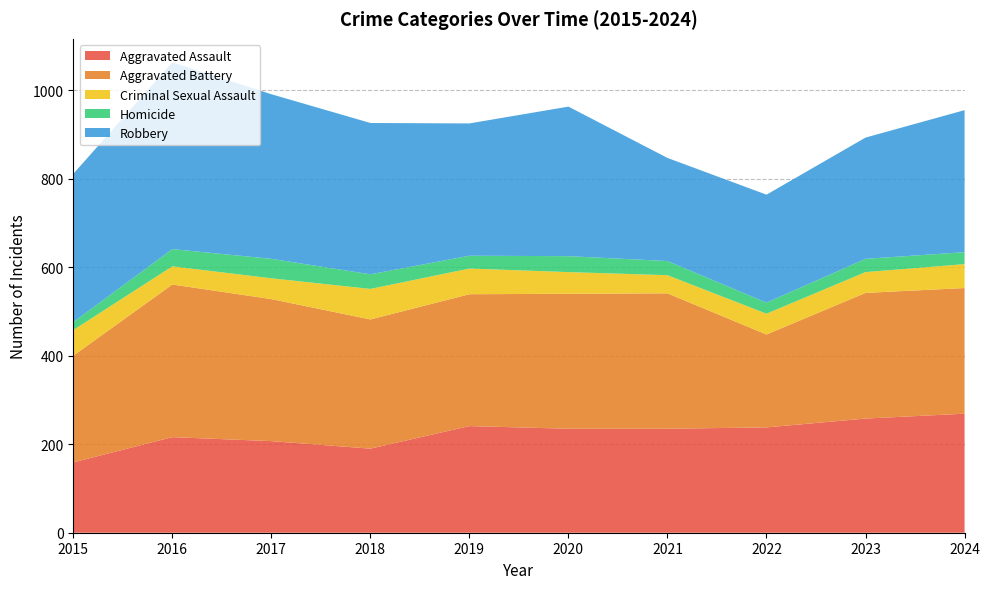

Reading right to left, what are all the values shown in this chart?

Aggravated Assault: 269	258	238	235	235	241	190	207	216	159
Aggravated Battery: 284	284	210	306	305	298	292	321	345	241
Criminal Sexual Assault: 54	47	47	41	49	58	69	47	41	58
Homicide: 27	30	25	32	36	29	33	44	39	18
Robbery: 321	274	244	233	338	299	342	372	422	335